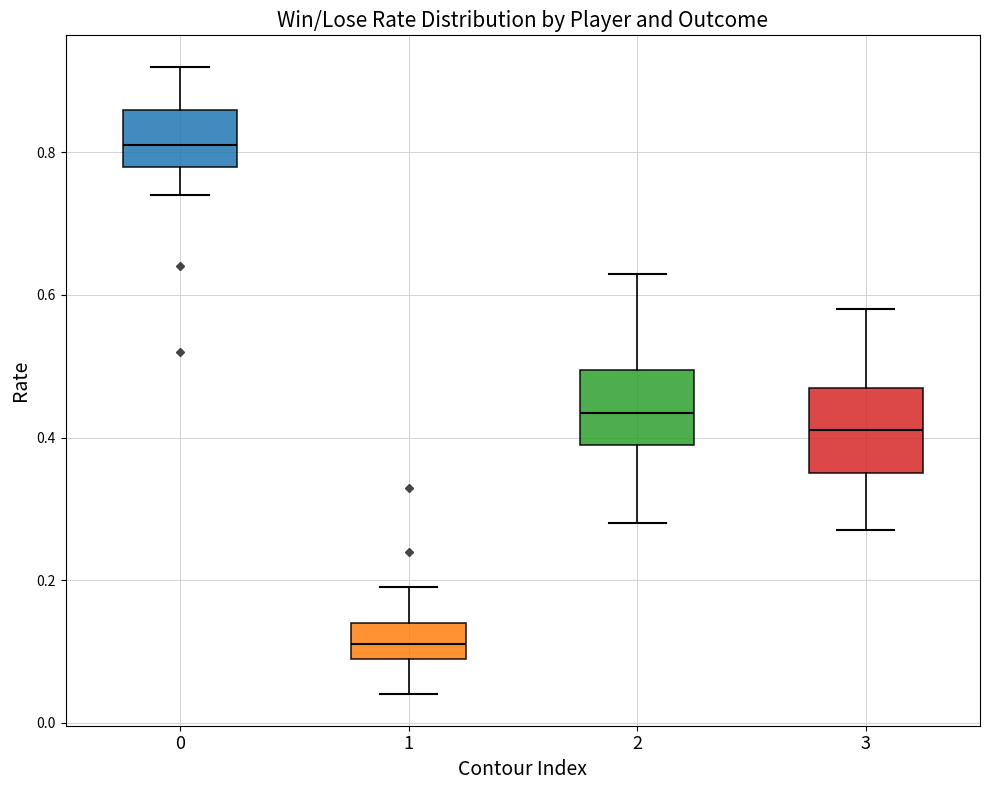

Where does the upper whisker of the box at x = 2 end on the y-axis? The values are not printed on the chart, so give them approximately, as read against the axis.

0.64